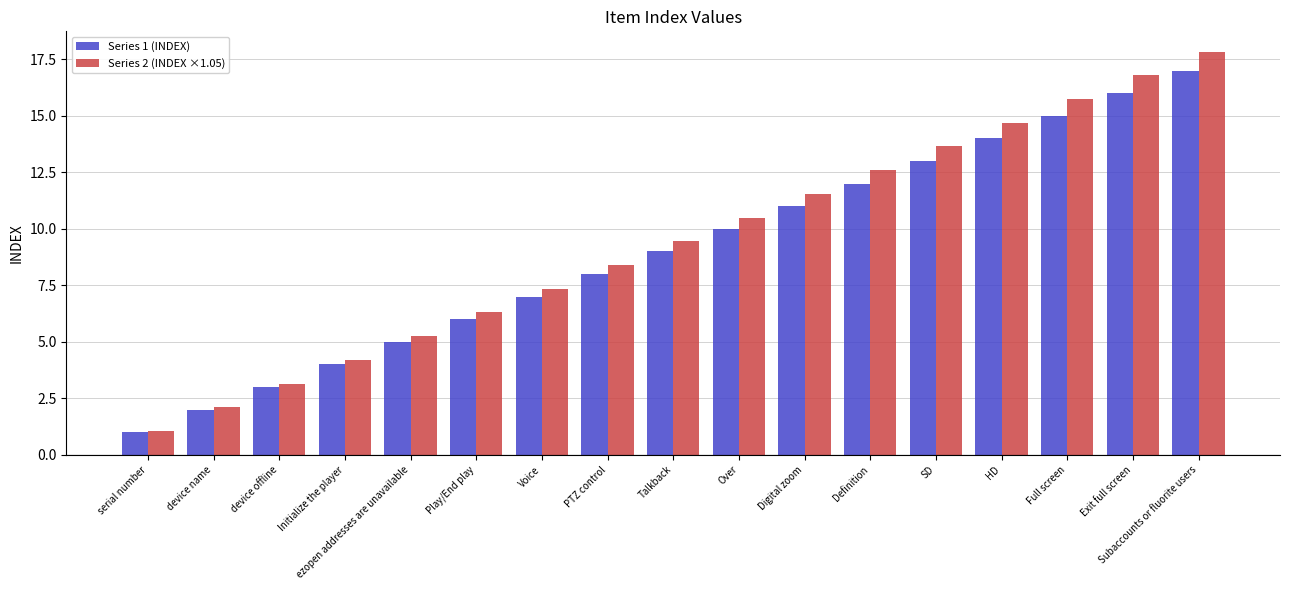

Which category has the highest value in the Series 1 (INDEX) series?

Subaccounts or fluorite users